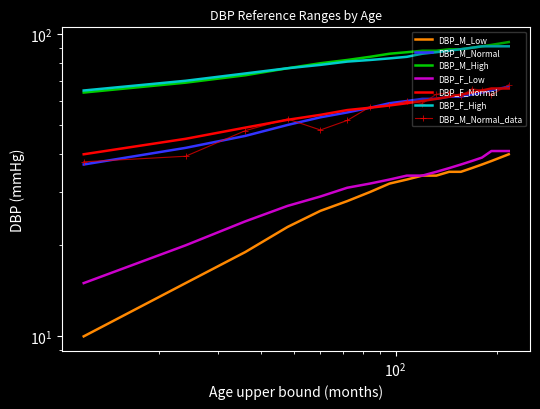

What is the smallest value displayed?

10